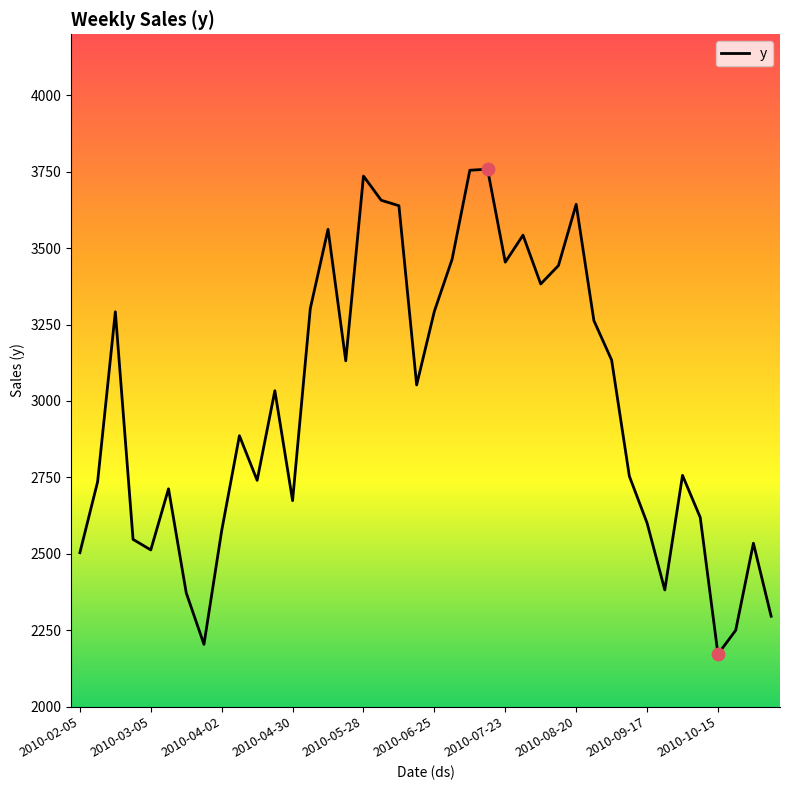

What is the minimum value shown in the chart?

2171.4